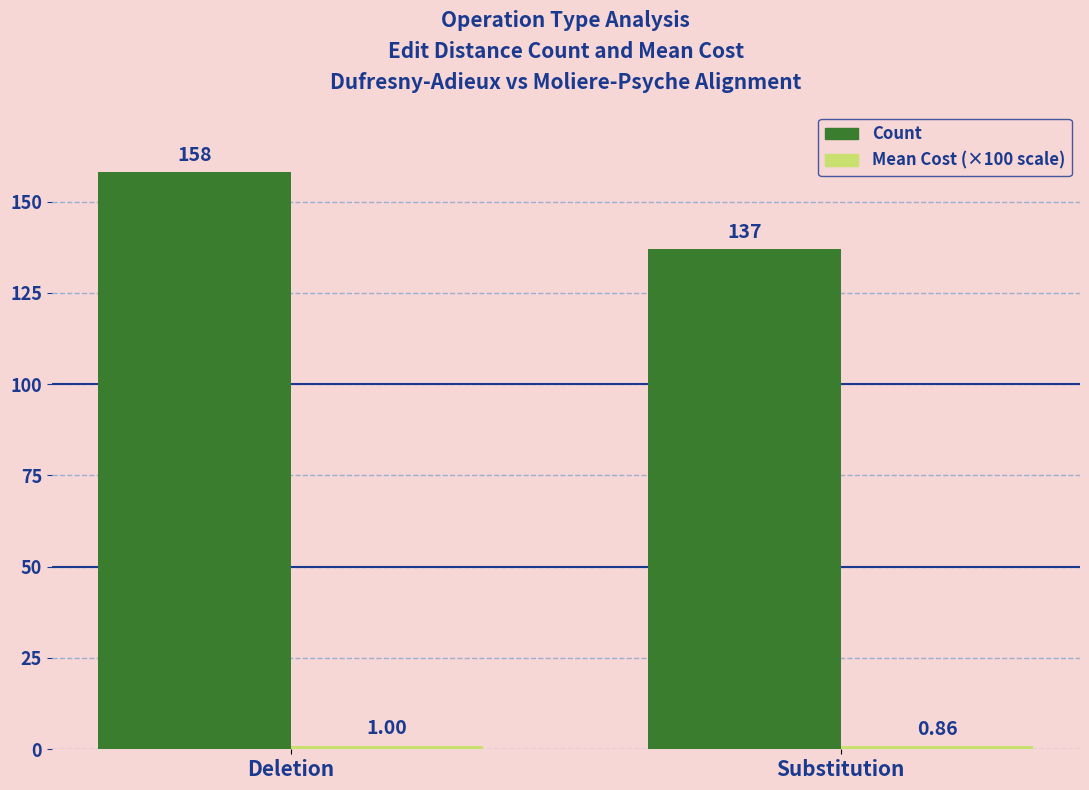

What is the spread (max minus min) of values at Deletion?

157.0